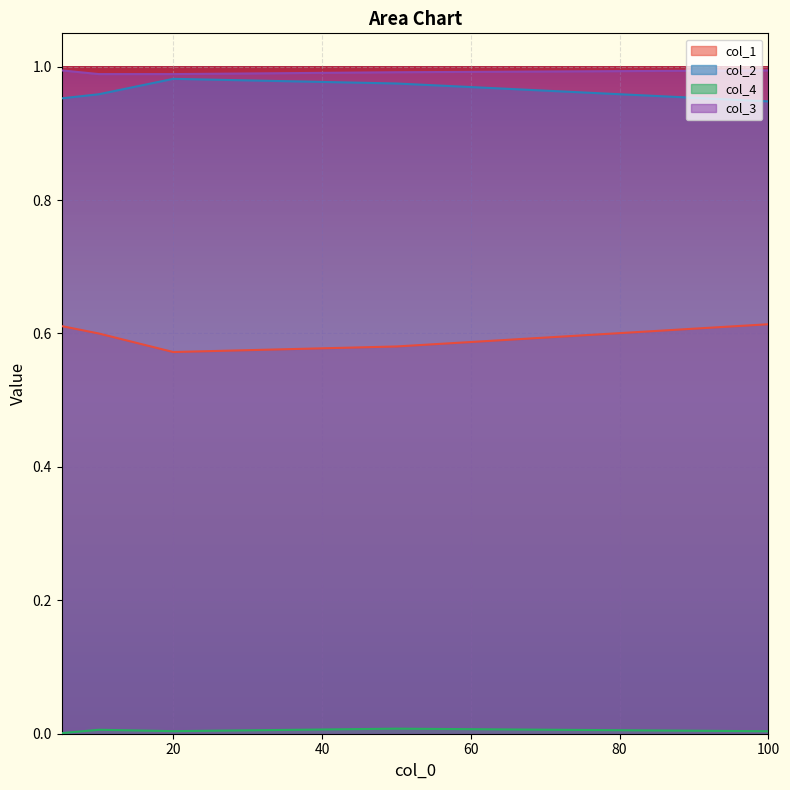

True or false: col_3 and col_2 cross at least once.

False